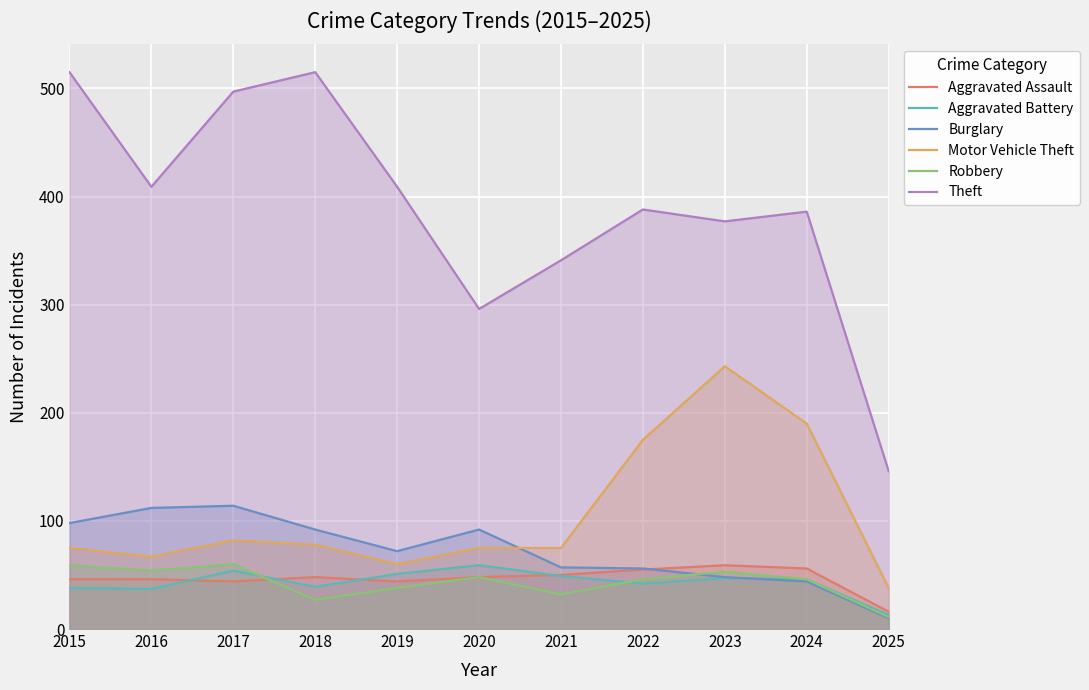

At which label does Theft reach its peak?

2015